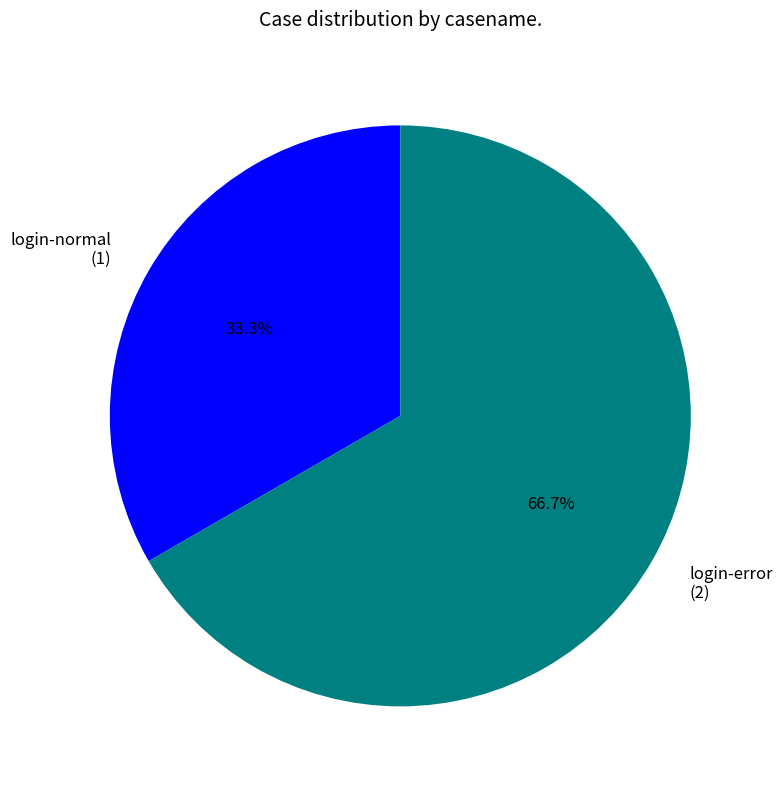

Which category has the biggest portion of the pie?

login-error